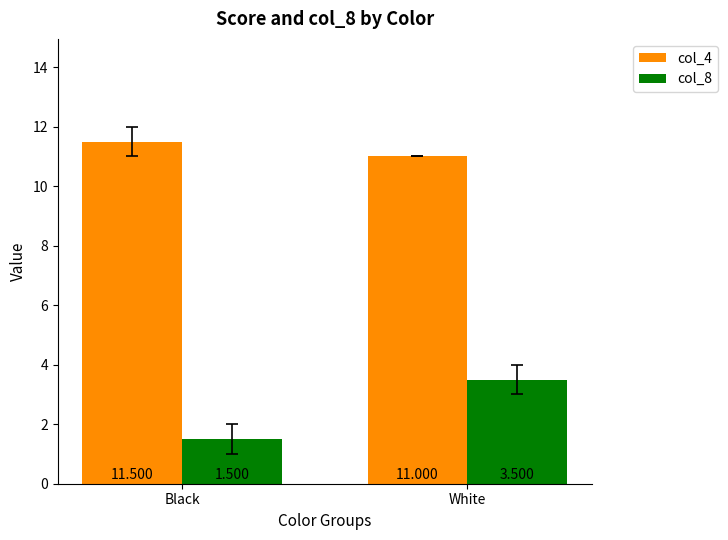

List the series in order of their peak value, lowest first.

col_8, col_4